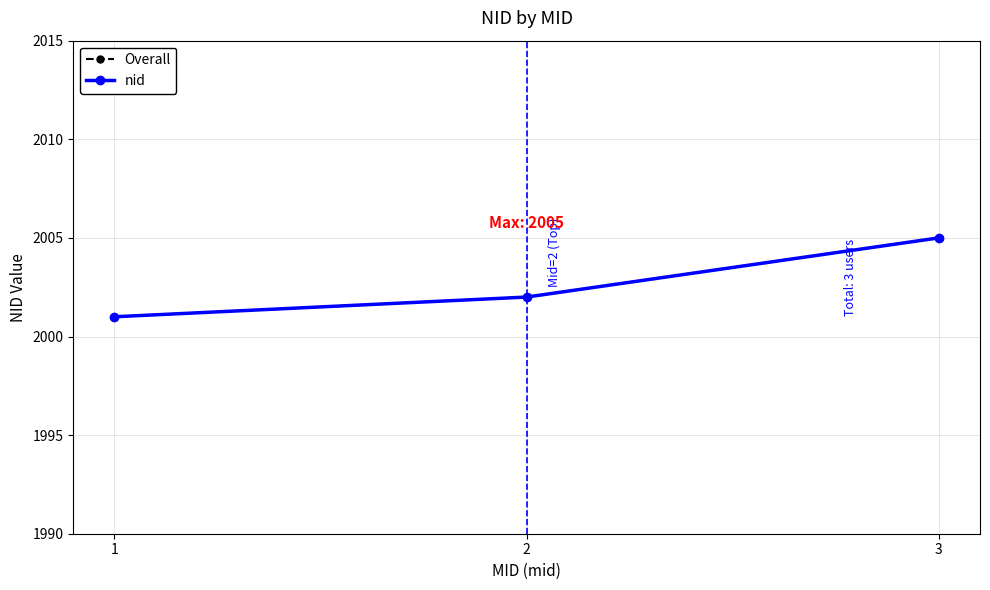

Which category has the highest value in the nid series?

3